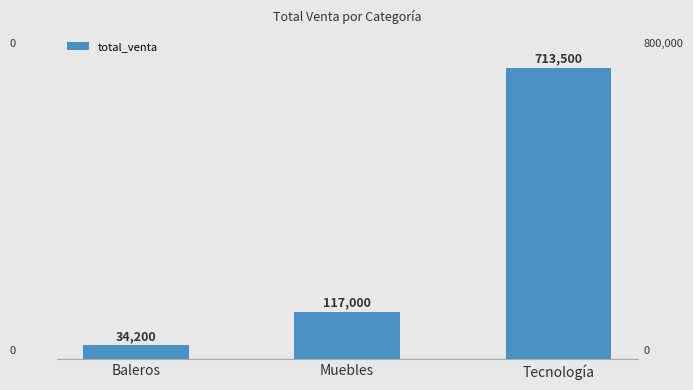

What is the greatest value displayed?

713500